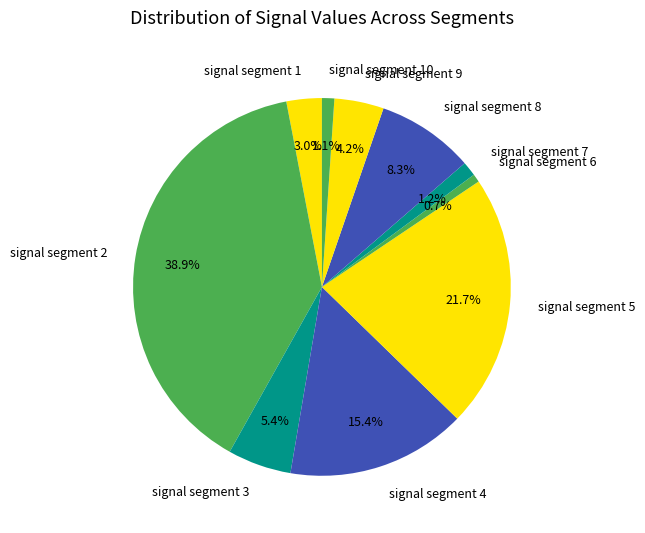

What portion of the pie excludes signal segment 3?

94.6%